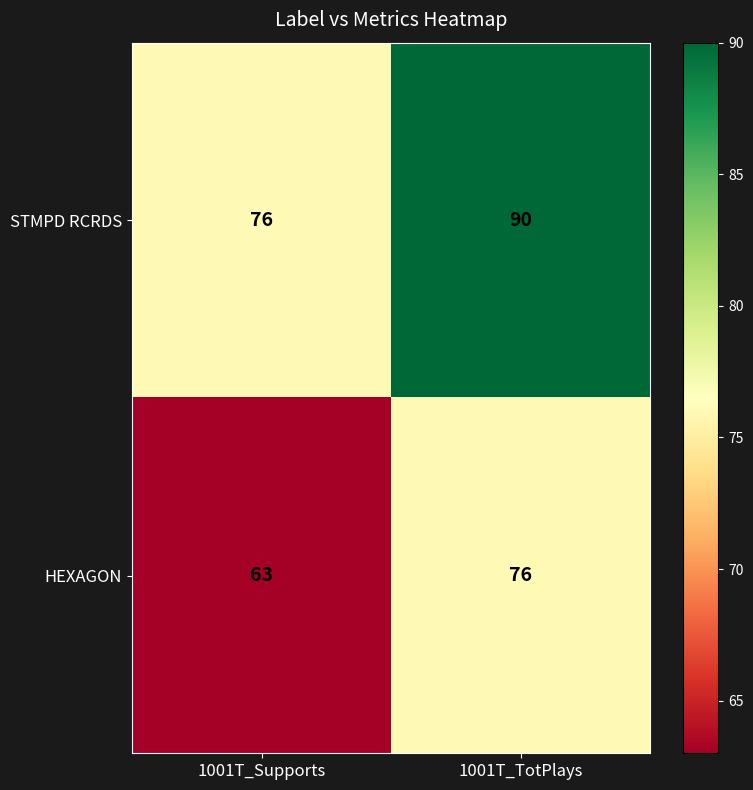

Which label corresponds to the largest value in the chart?

1001T_TotPlays